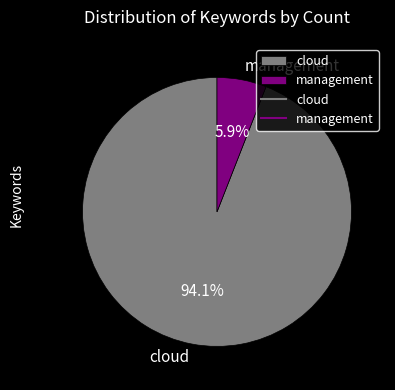

Is it true that management is 12% of the pie?

False